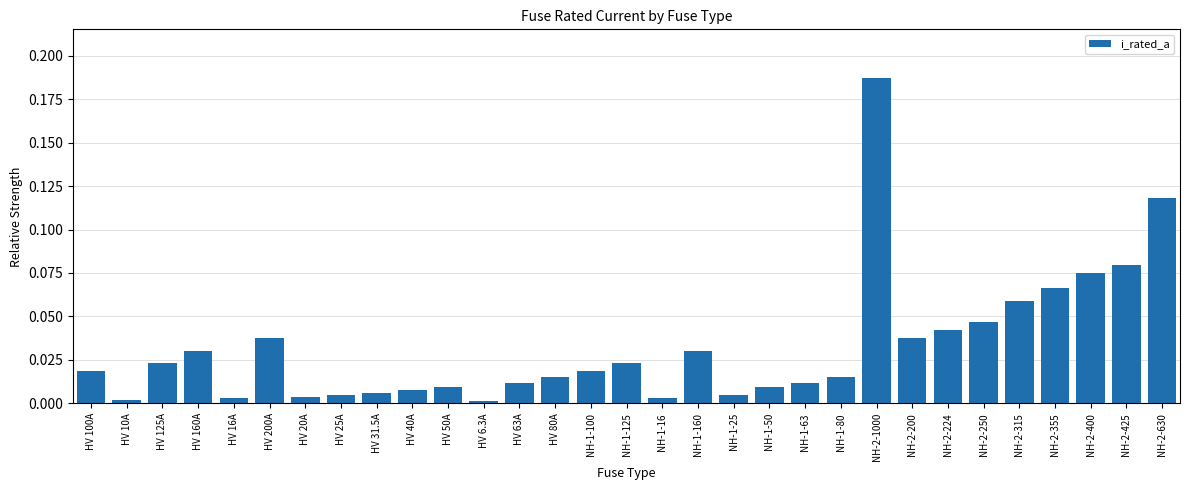

Which has a higher value, NH-1-63 or NH-2-224?

NH-2-224